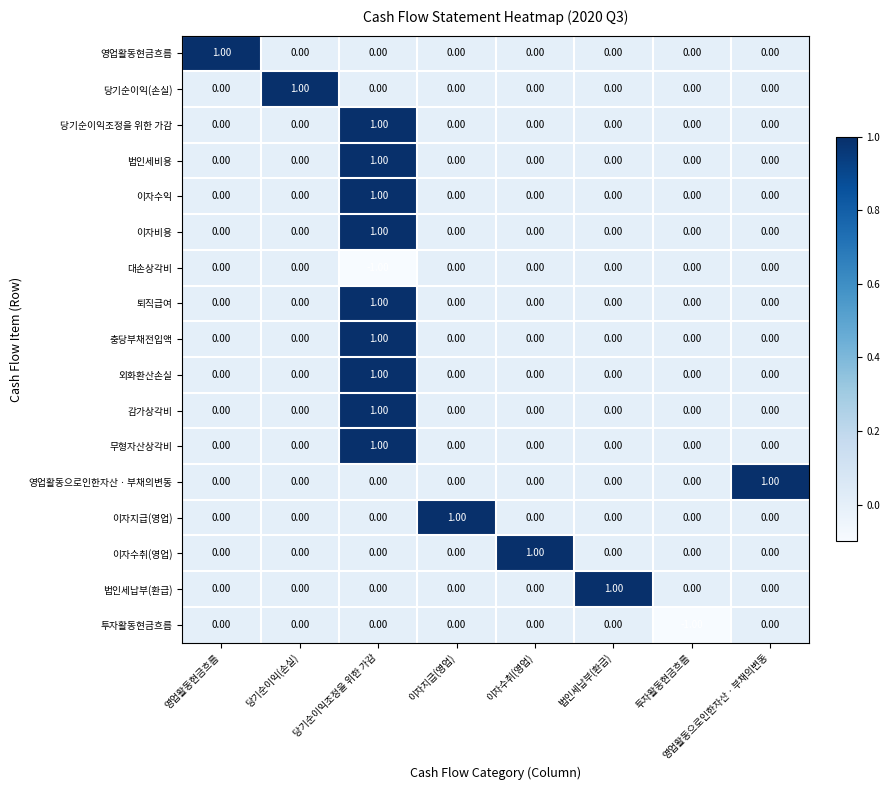

At which category is the sum across all series the highest?

당기순이익조정을 위한 가감